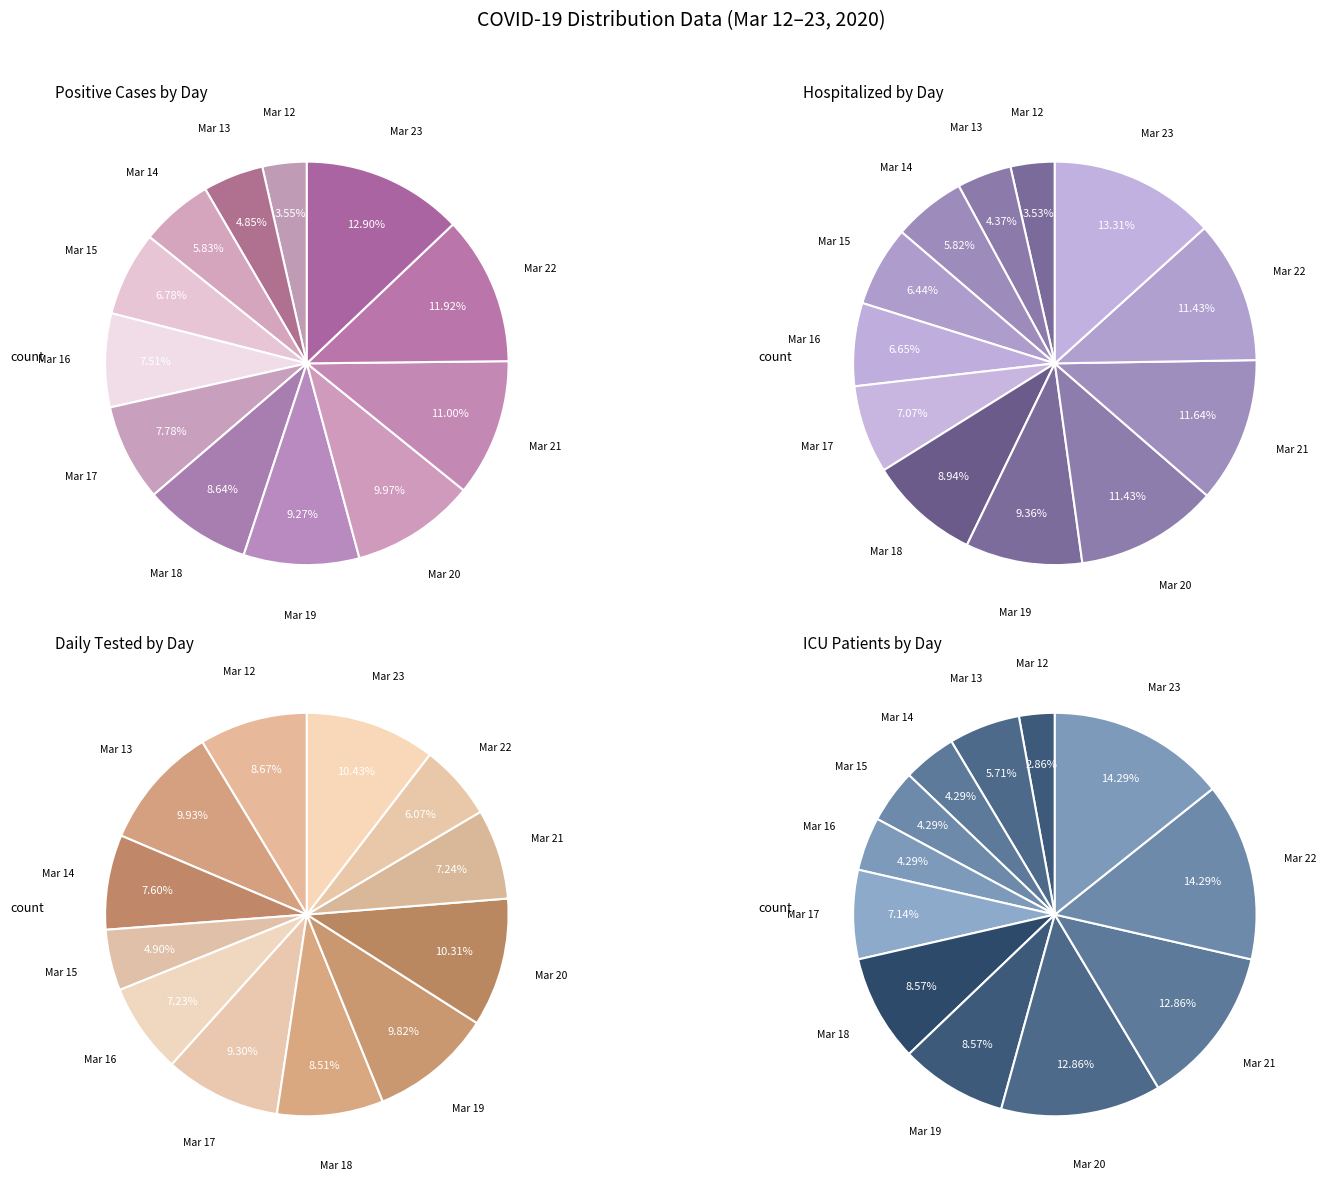

Is it true that 7 is 8% of the pie?

True